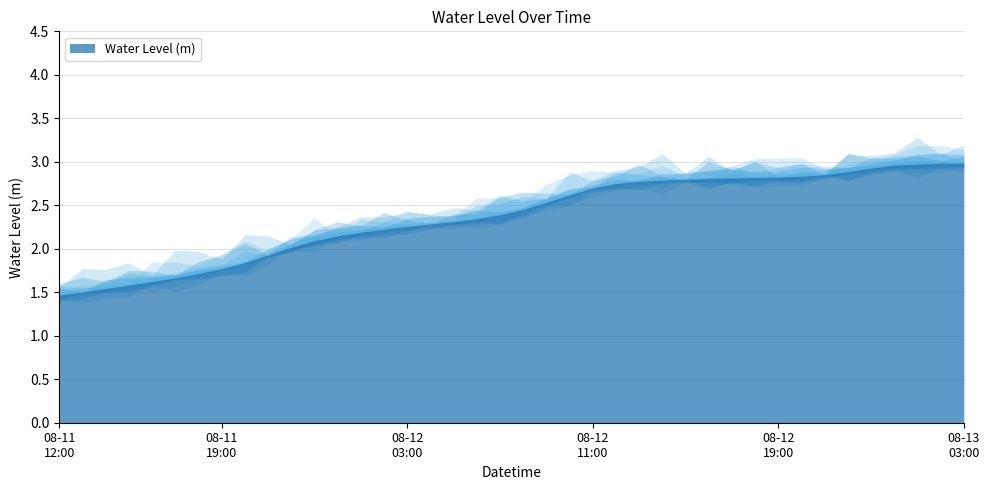

How many data points are above 2?

30